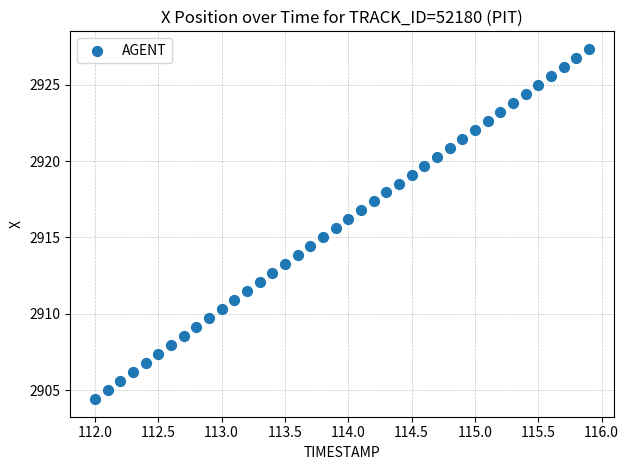

What is the range of X values (max minus min)?

3.9